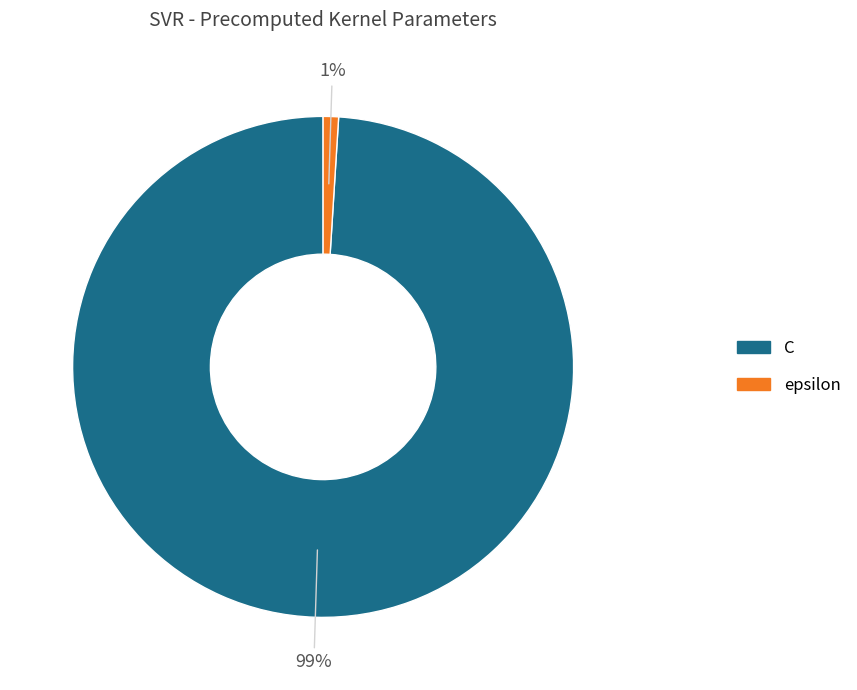

Count the number of slices in the pie.

2